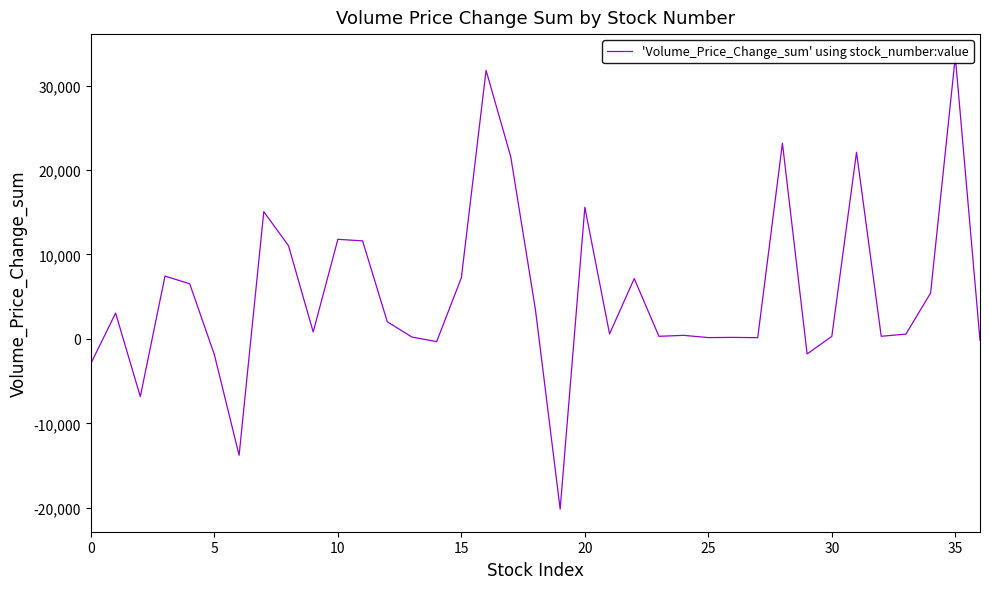

What is the average value?

5286.0